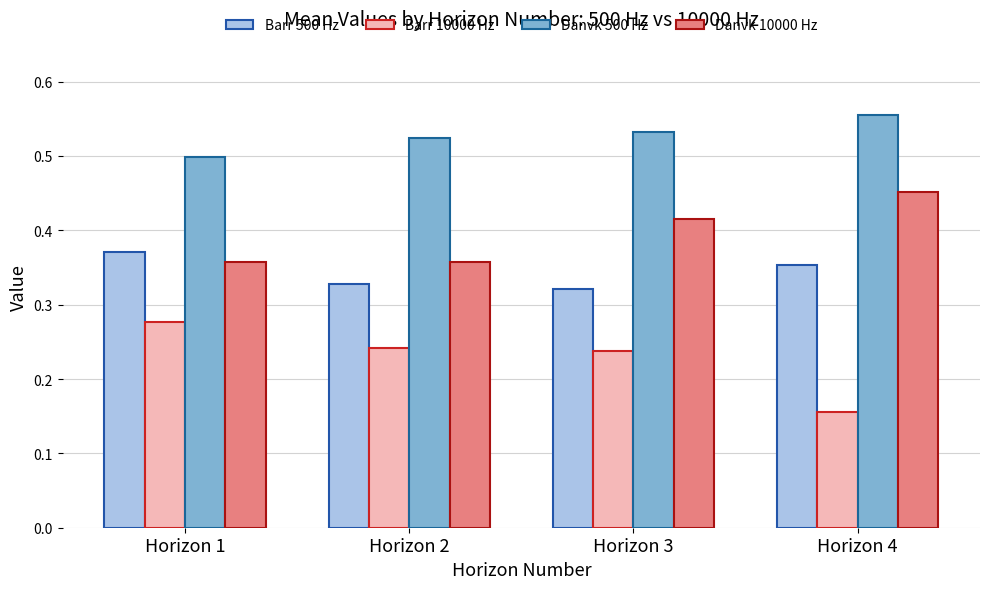

At which label does Danvk 500 Hz reach its minimum?

Horizon 1